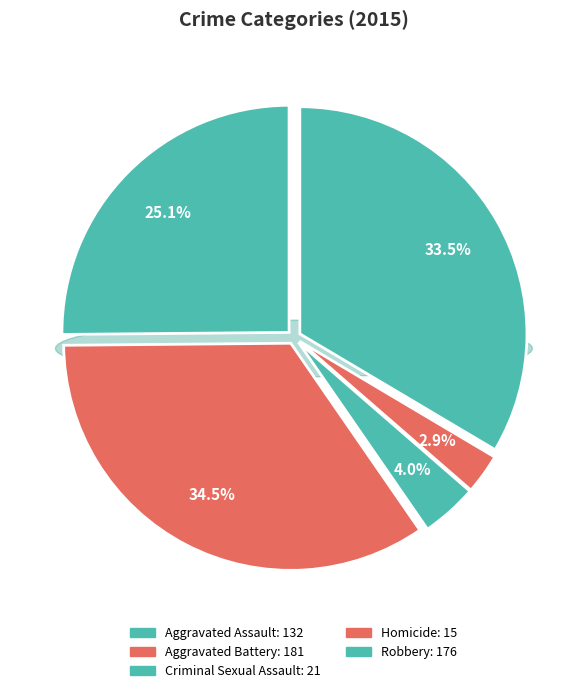

Between Aggravated Battery and Aggravated Assault, which is larger?

Aggravated Battery